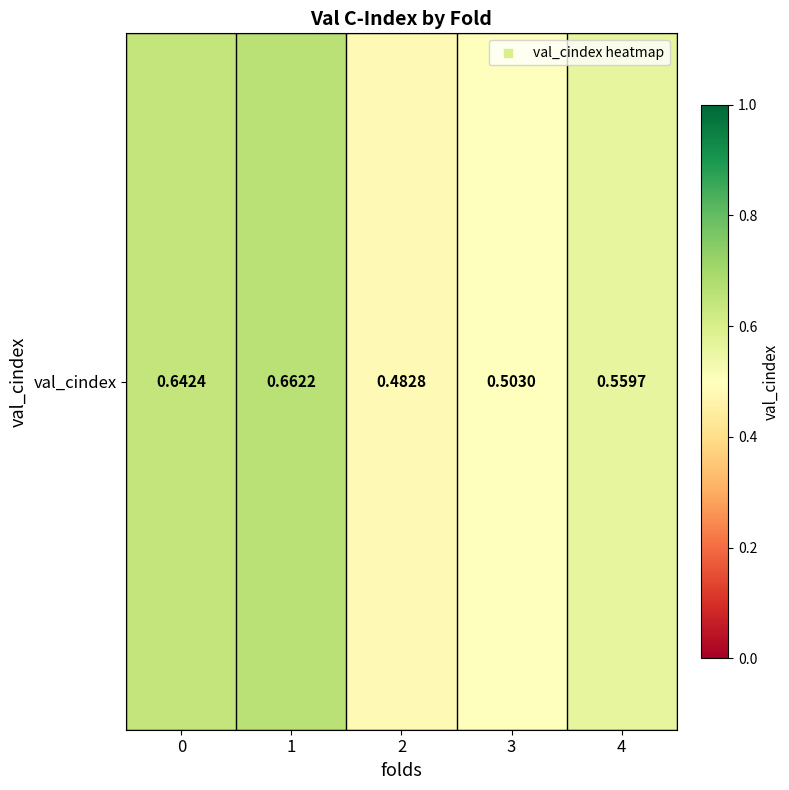

Reading left to right, transcribe all the data shown in this chart.

0.6	0.7	0.5	0.5	0.6